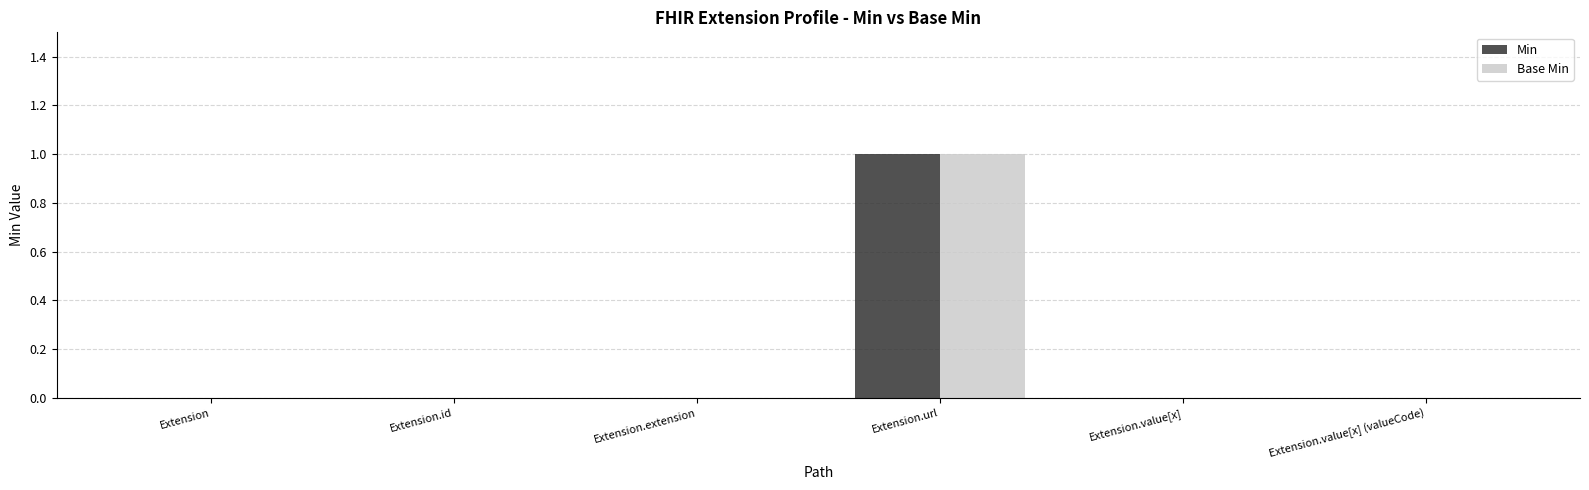

How many Min values are between 0 and 1?

6